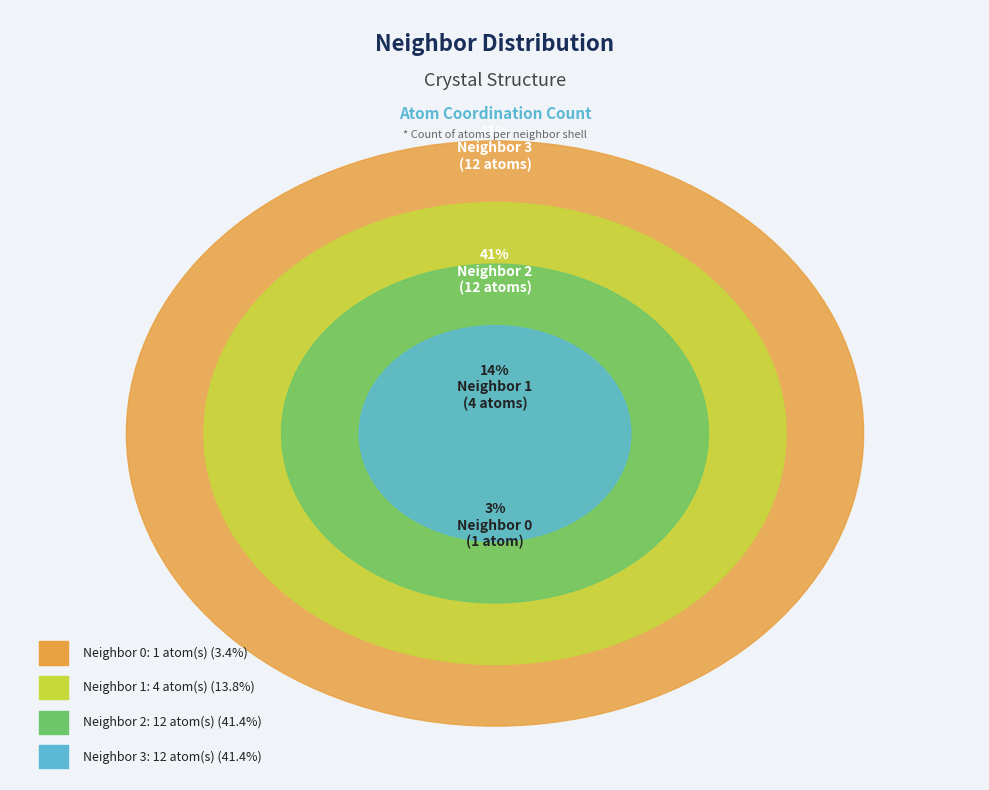

Count the number of slices in the pie.

4